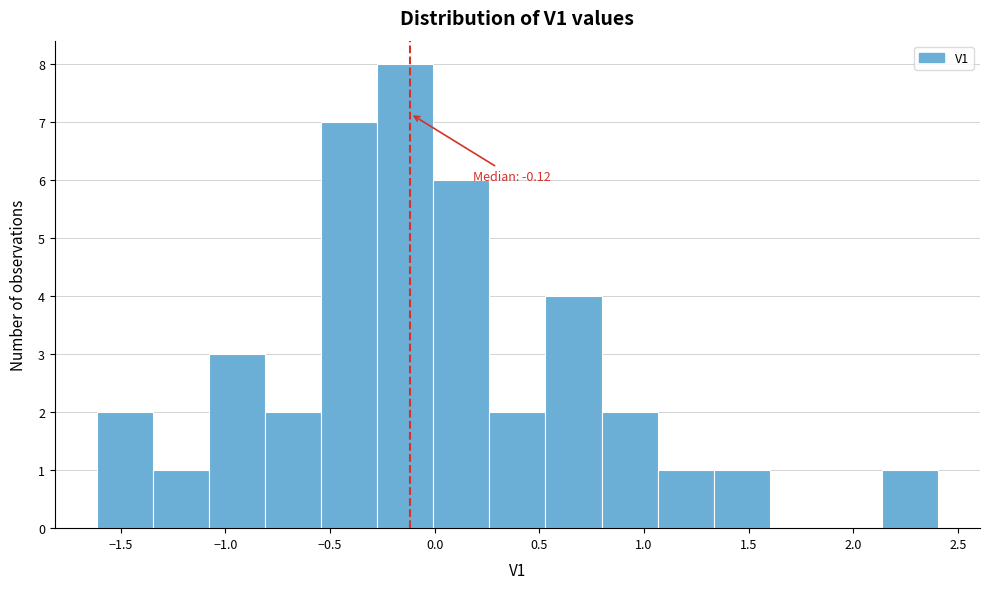

Over which range of the x-axis is the bar tallest?

-0.25 to 0.00